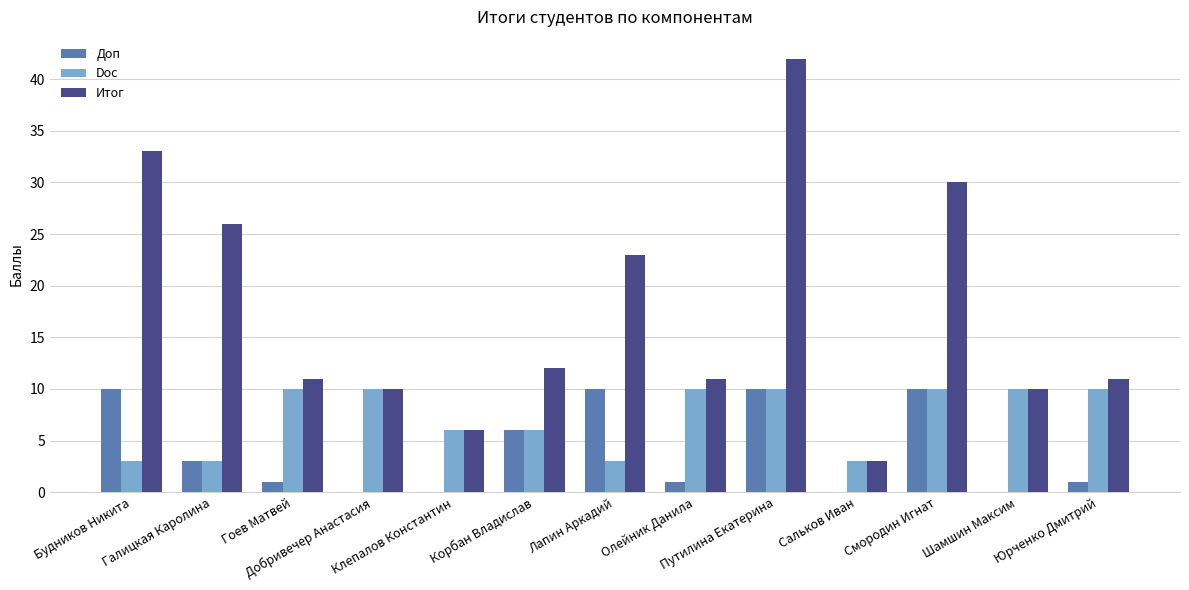

Which series has the largest total across all categories?

Итог